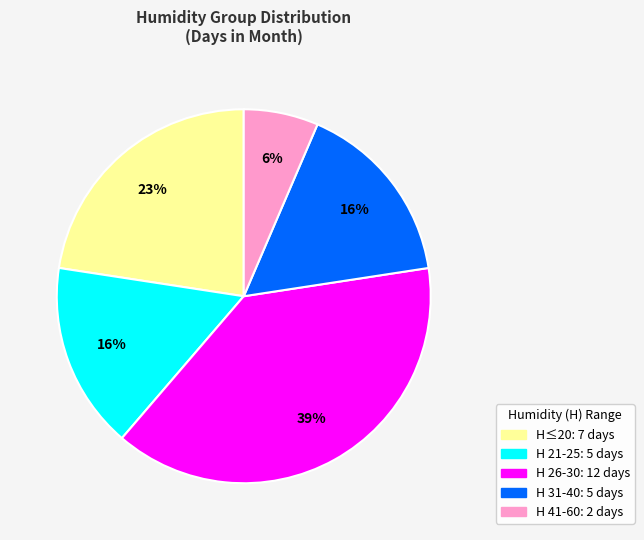

To the nearest percent, what is the average slice percentage?

20%